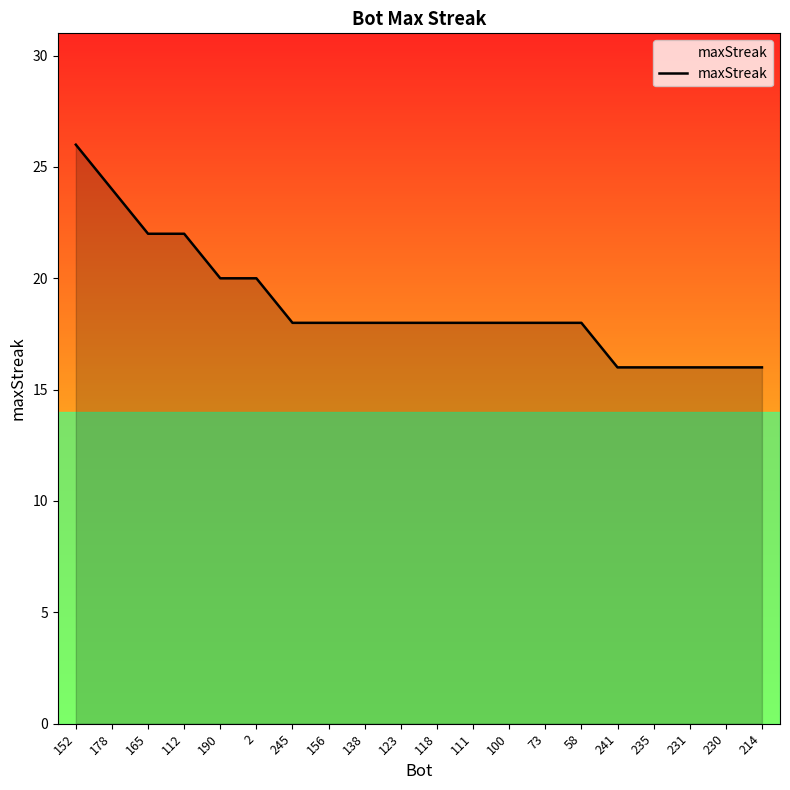

What is the difference between the maximum and minimum values?

10